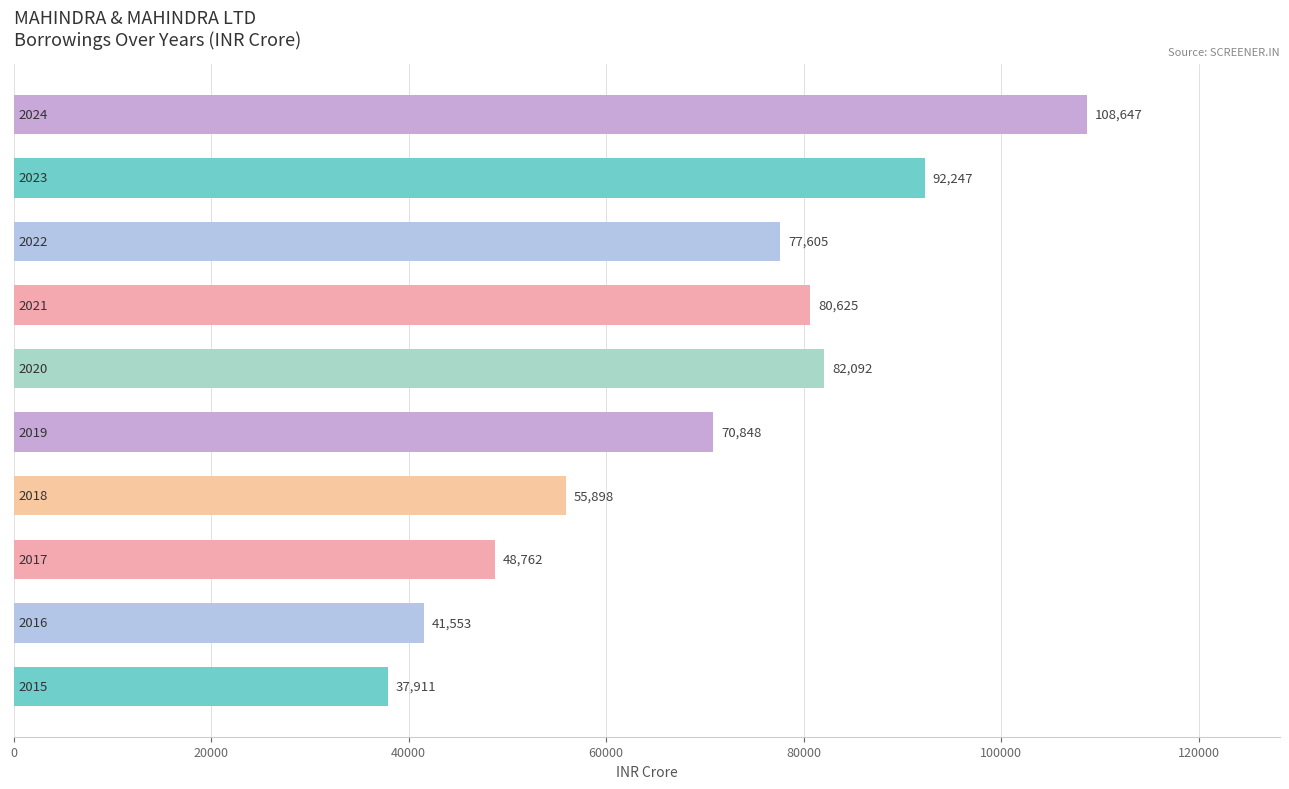

What is the minimum value shown in the chart?

37911.5